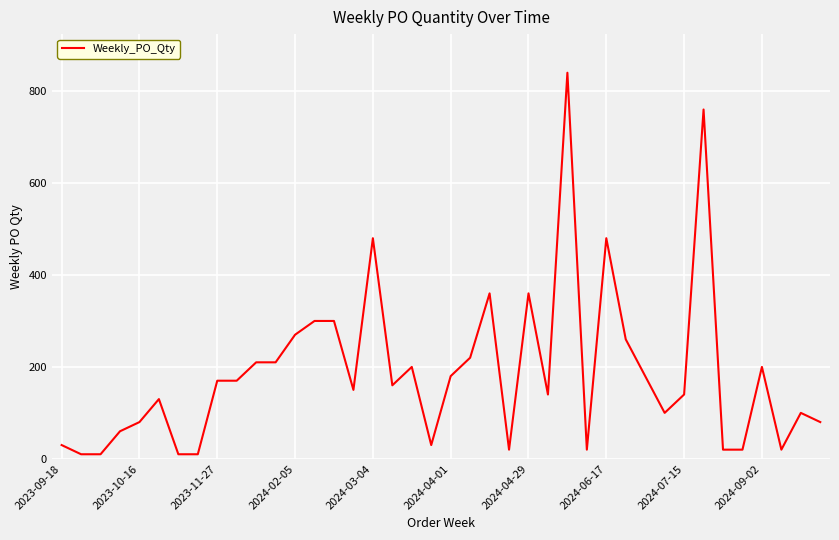

What is the greatest value displayed?

840